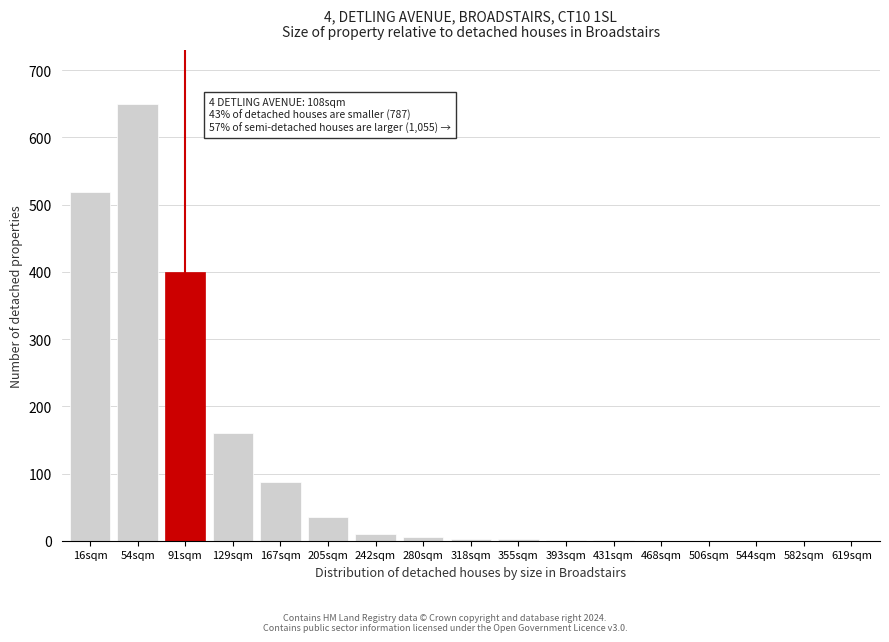

True or false: the data shows 3 at 318sqm.

True